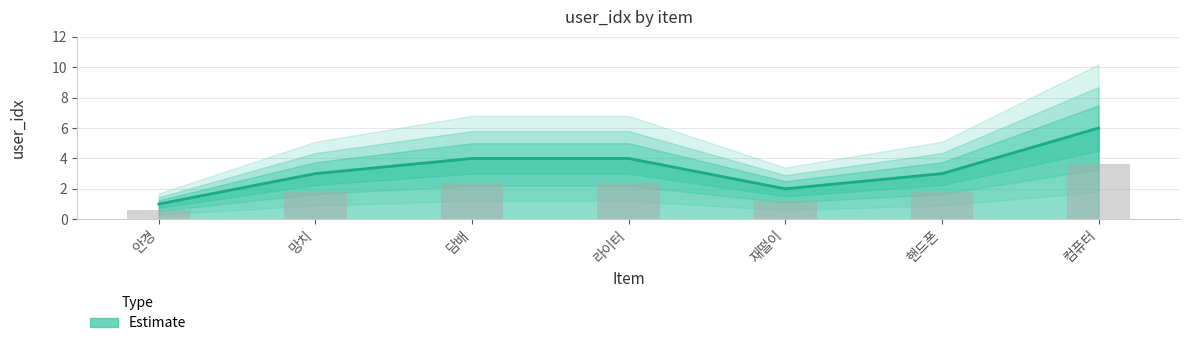

Is it true that the value at 컴퓨터 is 11?

False